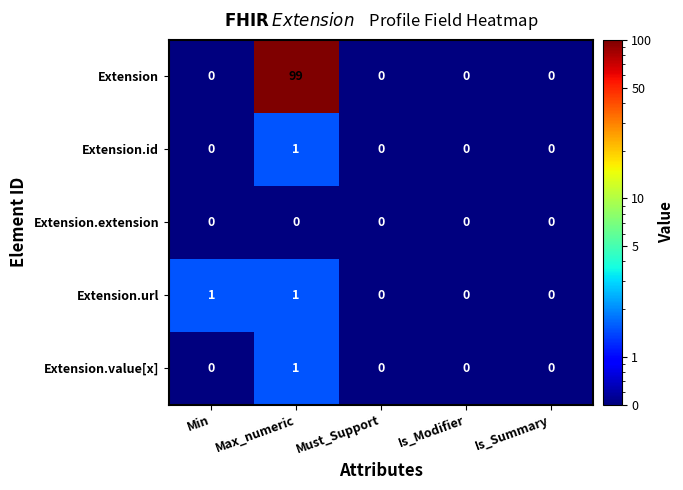

At which label does Extension reach its peak?

Max_numeric